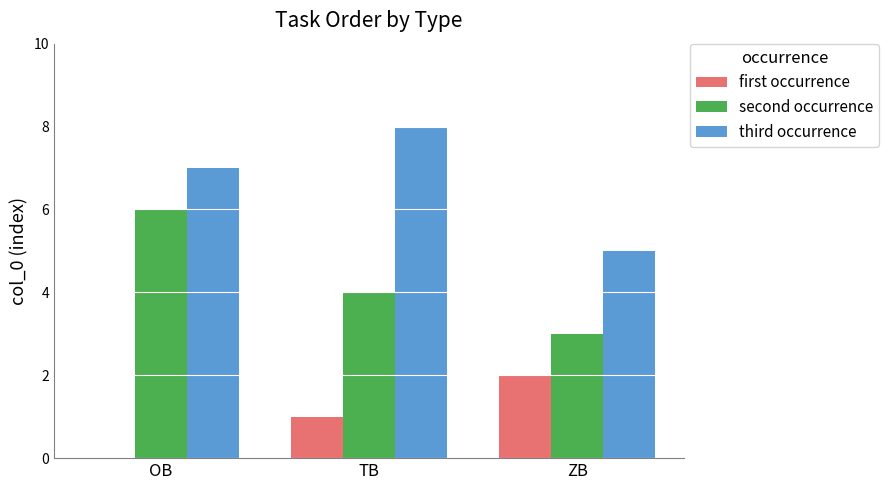

How many series are shown in this chart?

3